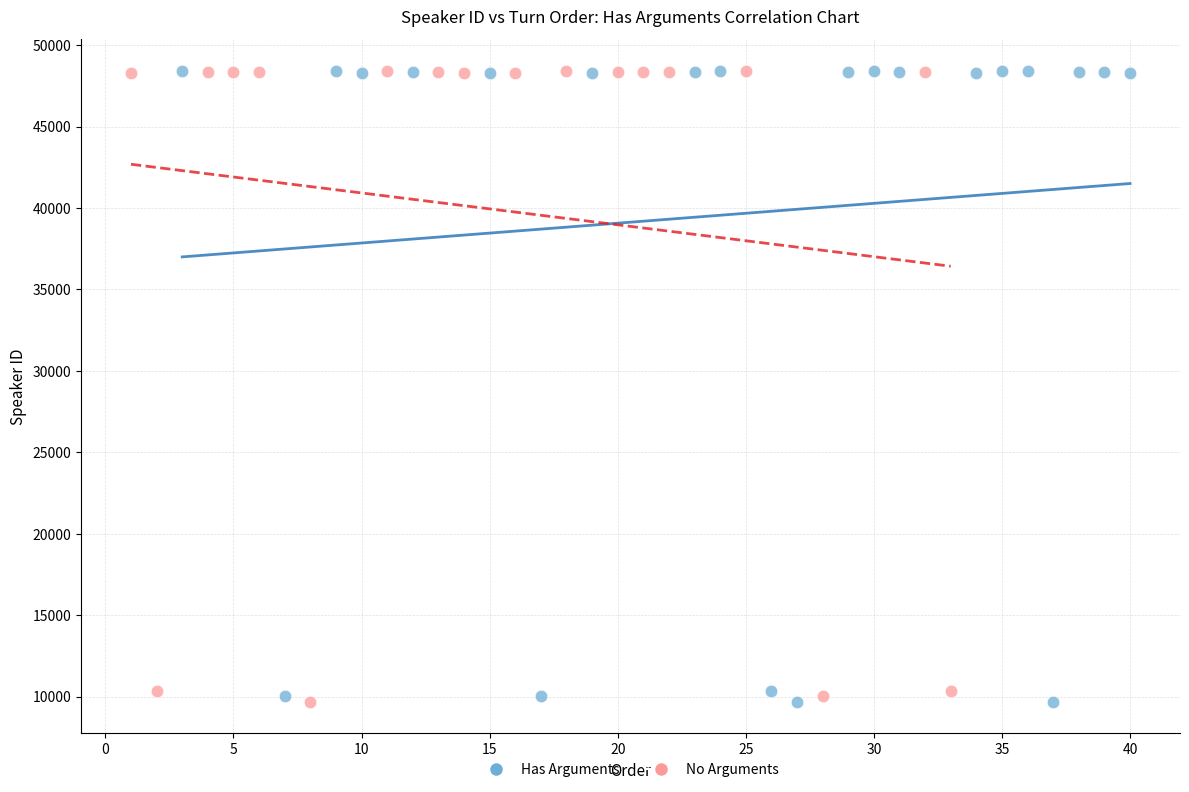

What are all the series names shown in the legend?

Has Arguments, No Arguments